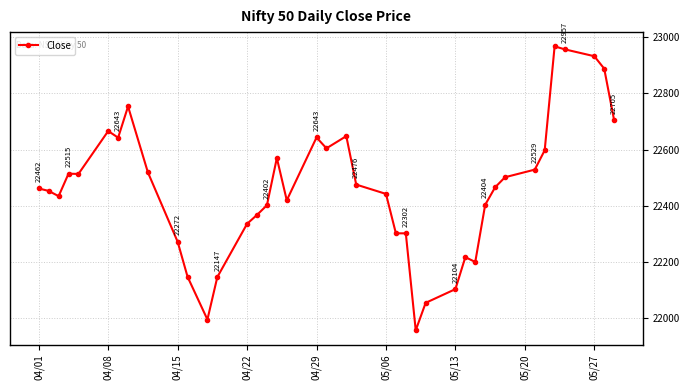

True or false: the data has more than 0 interior local peaks.

True